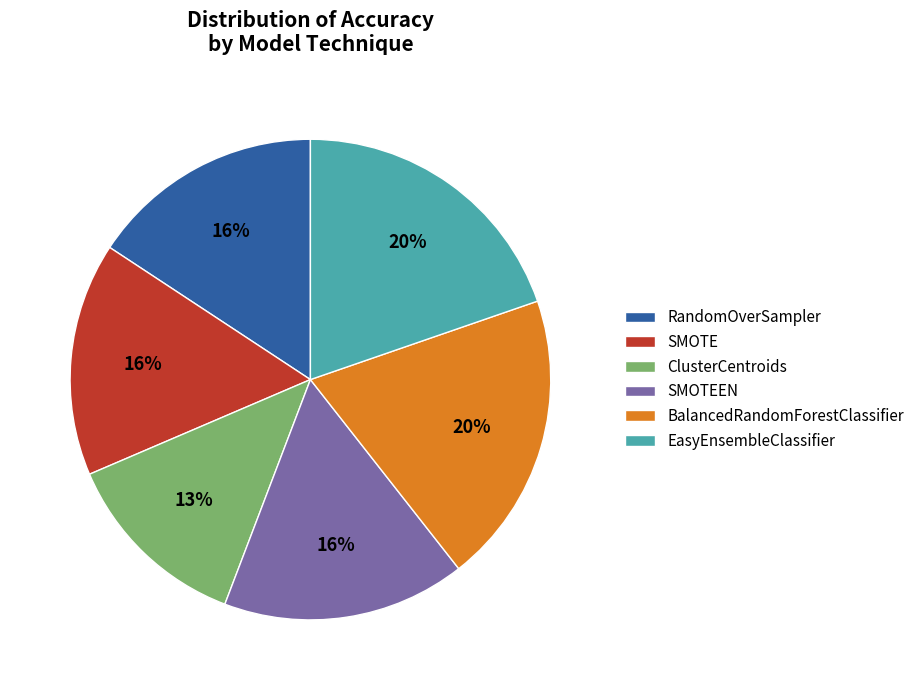

Which has a higher value, RandomOverSampler or BalancedRandomForestClassifier?

BalancedRandomForestClassifier